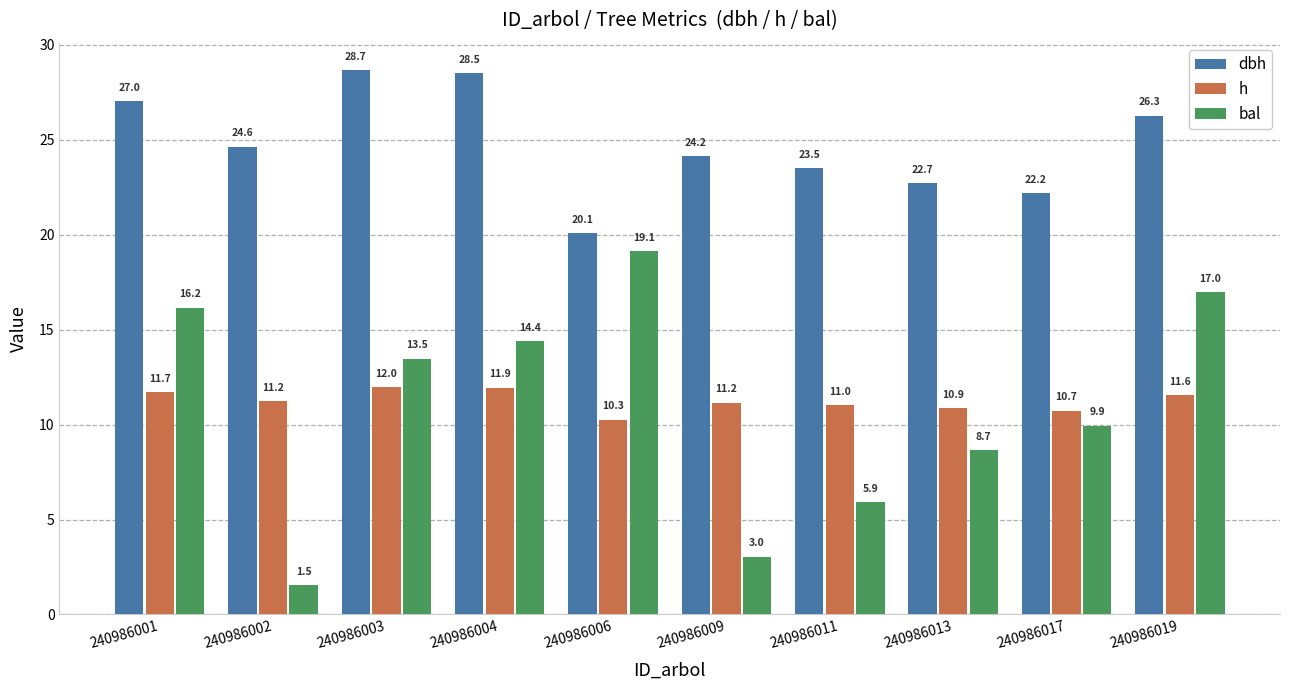

What is the average value of the bal series?

10.9